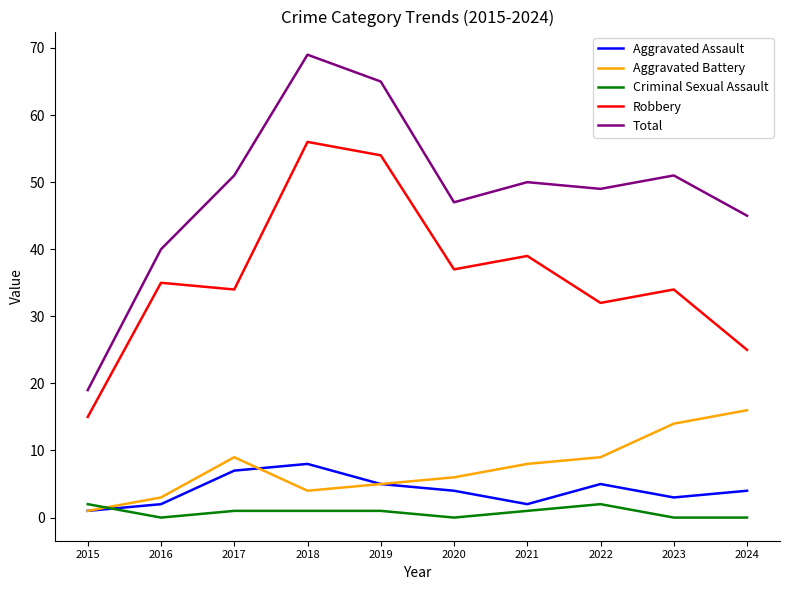

Where does the Aggravated Battery series first go above 8?

2017